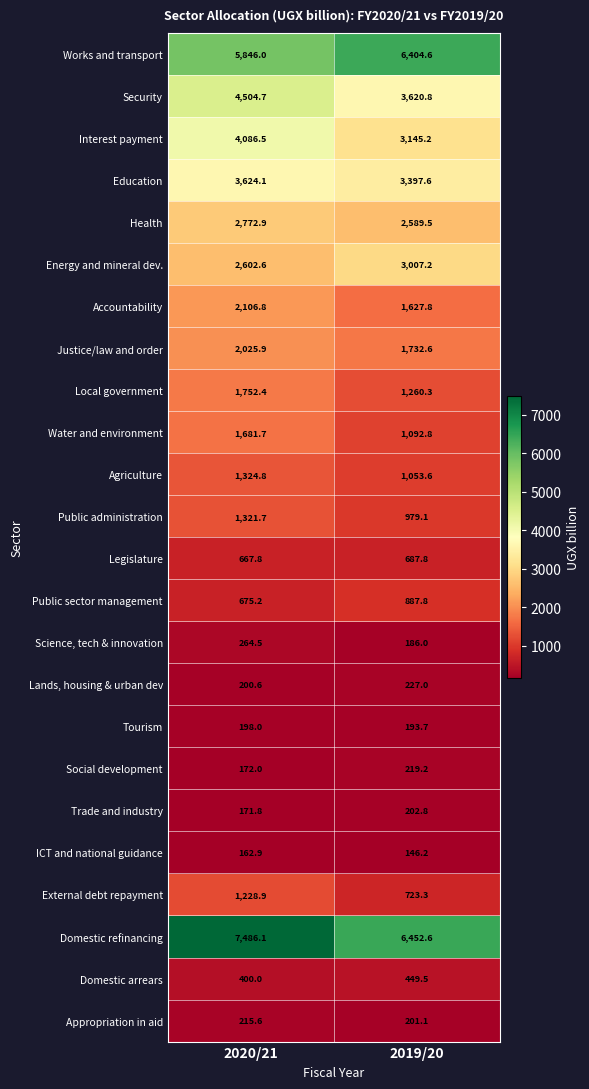

Where does the Public sector management series first go above 887?

2019/20